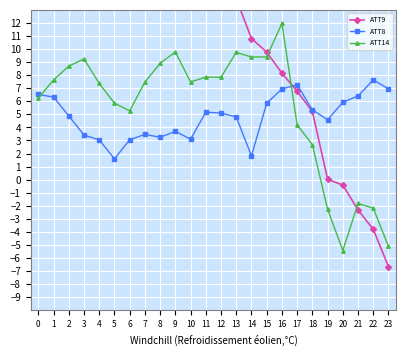

Is it true that ATT8 equals 2.0 at 13?

False